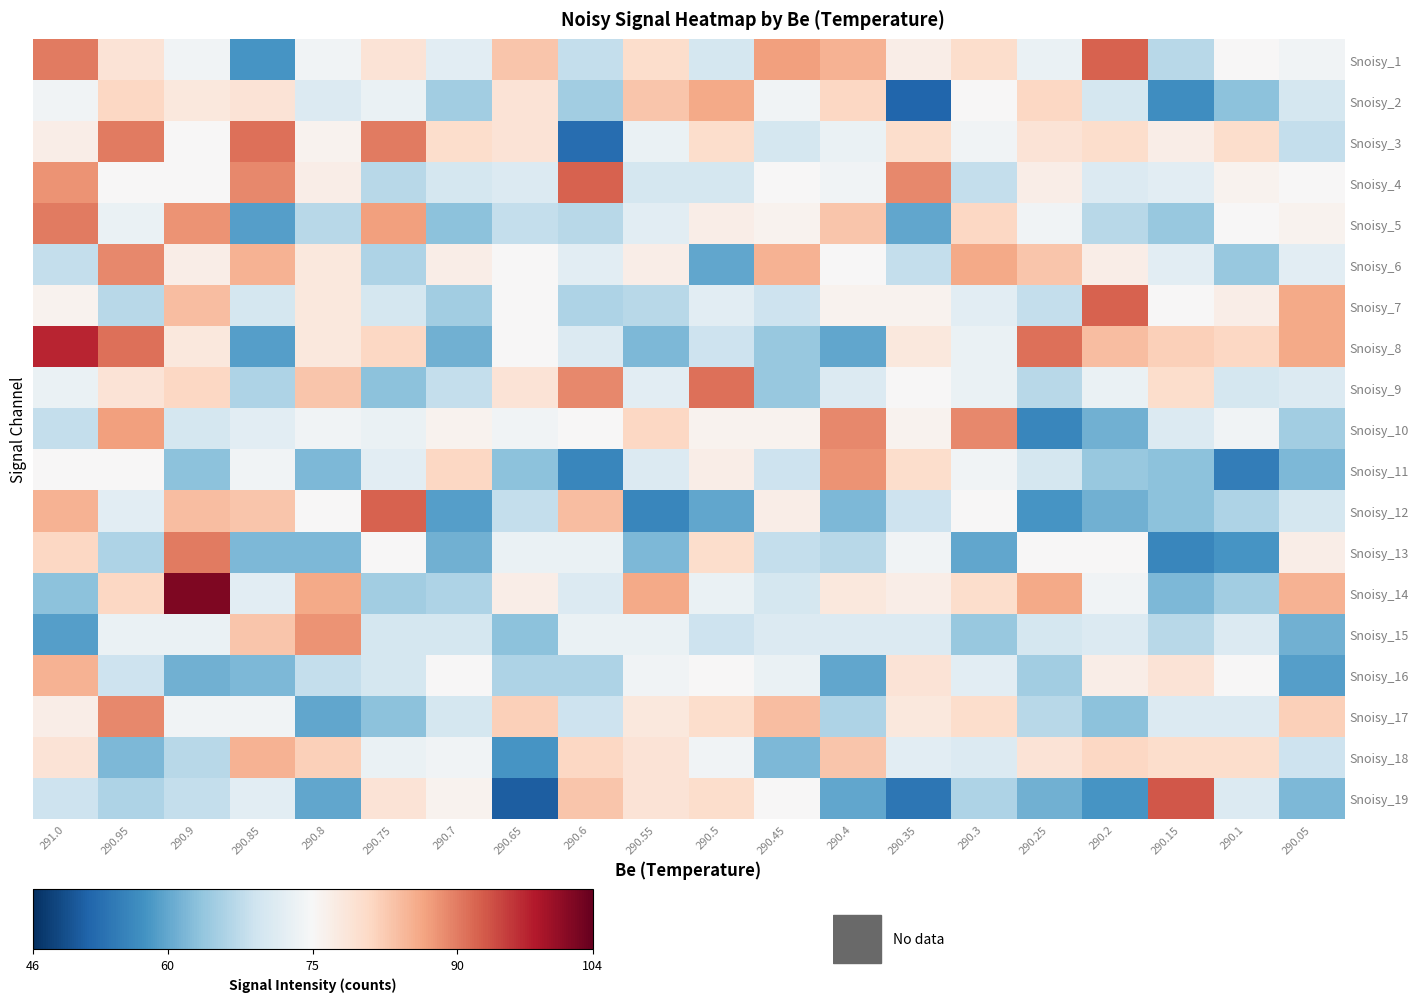

Reading left to right, transcribe all the data shown in this chart.

Snoisy_1: 291.0=90	290.95=79	290.9=74	290.85=58	290.8=74	290.75=79	290.7=72	290.65=83	290.6=68	290.55=80	290.5=70	290.45=87	290.4=85	290.35=77	290.3=80	290.25=73	290.2=92	290.15=67	290.1=75	290.05=74
Snoisy_2: 291.0=74	290.95=81	290.9=78	290.85=79	290.8=71	290.75=73	290.7=65	290.65=79	290.6=65	290.55=83	290.5=86	290.45=74	290.4=81	290.35=52	290.3=75	290.25=81	290.2=70	290.15=57	290.1=63	290.05=70
Snoisy_3: 291.0=77	290.95=90	290.9=75	290.85=91	290.8=76	290.75=90	290.7=80	290.65=79	290.6=53	290.55=73	290.5=80	290.45=70	290.4=73	290.35=80	290.3=74	290.25=79	290.2=80	290.15=77	290.1=80	290.05=68
Snoisy_4: 291.0=88	290.95=75	290.9=75	290.85=89	290.8=77	290.75=67	290.7=70	290.65=71	290.6=92	290.55=70	290.5=70	290.45=75	290.4=74	290.35=89	290.3=68	290.25=77	290.2=71	290.15=72	290.1=76	290.05=75
Snoisy_5: 291.0=90	290.95=73	290.9=88	290.85=59	290.8=67	290.75=87	290.7=63	290.65=68	290.6=67	290.55=72	290.5=77	290.45=76	290.4=83	290.35=60	290.3=81	290.25=74	290.2=67	290.15=64	290.1=75	290.05=76
Snoisy_6: 291.0=68	290.95=89	290.9=77	290.85=85	290.8=78	290.75=66	290.7=77	290.65=75	290.6=72	290.55=77	290.5=60	290.45=85	290.4=75	290.35=68	290.3=86	290.25=83	290.2=77	290.15=72	290.1=64	290.05=72
Snoisy_7: 291.0=76	290.95=67	290.9=84	290.85=70	290.8=78	290.75=70	290.7=65	290.65=75	290.6=66	290.55=67	290.5=72	290.45=69	290.4=76	290.35=76	290.3=72	290.25=68	290.2=92	290.15=75	290.1=77	290.05=86
Snoisy_8: 291.0=97	290.95=91	290.9=78	290.85=59	290.8=78	290.75=81	290.7=61	290.65=75	290.6=71	290.55=62	290.5=69	290.45=64	290.4=60	290.35=78	290.3=73	290.25=91	290.2=84	290.15=82	290.1=81	290.05=86
Snoisy_9: 291.0=73	290.95=79	290.9=81	290.85=66	290.8=83	290.75=63	290.7=68	290.65=79	290.6=89	290.55=72	290.5=91	290.45=64	290.4=71	290.35=75	290.3=73	290.25=67	290.2=73	290.15=80	290.1=70	290.05=71
Snoisy_10: 291.0=68	290.95=87	290.9=70	290.85=72	290.8=74	290.75=73	290.7=76	290.65=74	290.6=75	290.55=81	290.5=76	290.45=76	290.4=89	290.35=76	290.3=89	290.25=56	290.2=61	290.15=71	290.1=74	290.05=65
Snoisy_11: 291.0=75	290.95=75	290.9=63	290.85=74	290.8=62	290.75=72	290.7=81	290.65=63	290.6=56	290.55=71	290.5=77	290.45=69	290.4=88	290.35=80	290.3=74	290.25=70	290.2=64	290.15=63	290.1=55	290.05=62
Snoisy_12: 291.0=85	290.95=72	290.9=84	290.85=83	290.8=75	290.75=92	290.7=59	290.65=68	290.6=84	290.55=56	290.5=60	290.45=77	290.4=62	290.35=69	290.3=75	290.25=58	290.2=61	290.15=63	290.1=66	290.05=70
Snoisy_13: 291.0=81	290.95=66	290.9=90	290.85=62	290.8=62	290.75=75	290.7=61	290.65=73	290.6=73	290.55=62	290.5=80	290.45=68	290.4=67	290.35=74	290.3=60	290.25=75	290.2=75	290.15=56	290.1=58	290.05=77
Snoisy_14: 291.0=63	290.95=81	290.9=102	290.85=72	290.8=86	290.75=65	290.7=66	290.65=77	290.6=71	290.55=86	290.5=73	290.45=70	290.4=78	290.35=77	290.3=80	290.25=86	290.2=74	290.15=62	290.1=65	290.05=85
Snoisy_15: 291.0=59	290.95=73	290.9=73	290.85=83	290.8=88	290.75=70	290.7=70	290.65=63	290.6=73	290.55=73	290.5=69	290.45=71	290.4=71	290.35=71	290.3=64	290.25=70	290.2=71	290.15=67	290.1=71	290.05=61
Snoisy_16: 291.0=85	290.95=69	290.9=61	290.85=62	290.8=68	290.75=70	290.7=75	290.65=66	290.6=66	290.55=74	290.5=75	290.45=73	290.4=60	290.35=79	290.3=72	290.25=65	290.2=77	290.15=79	290.1=75	290.05=59
Snoisy_17: 291.0=77	290.95=89	290.9=74	290.85=74	290.8=60	290.75=63	290.7=70	290.65=82	290.6=69	290.55=78	290.5=80	290.45=84	290.4=66	290.35=78	290.3=80	290.25=67	290.2=63	290.15=71	290.1=71	290.05=82
Snoisy_18: 291.0=79	290.95=62	290.9=67	290.85=85	290.8=82	290.75=73	290.7=74	290.65=58	290.6=81	290.55=79	290.5=74	290.45=62	290.4=83	290.35=72	290.3=71	290.25=79	290.2=81	290.15=80	290.1=80	290.05=69
Snoisy_19: 291.0=69	290.95=66	290.9=68	290.85=72	290.8=60	290.75=79	290.7=76	290.65=51	290.6=83	290.55=79	290.5=80	290.45=75	290.4=60	290.35=54	290.3=66	290.25=61	290.2=58	290.15=93	290.1=71	290.05=62